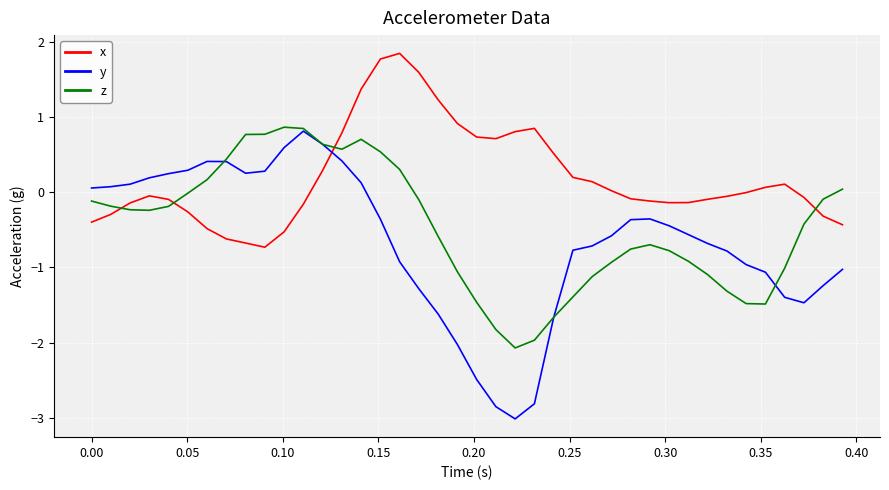

Which series has the largest range (max minus min)?

y